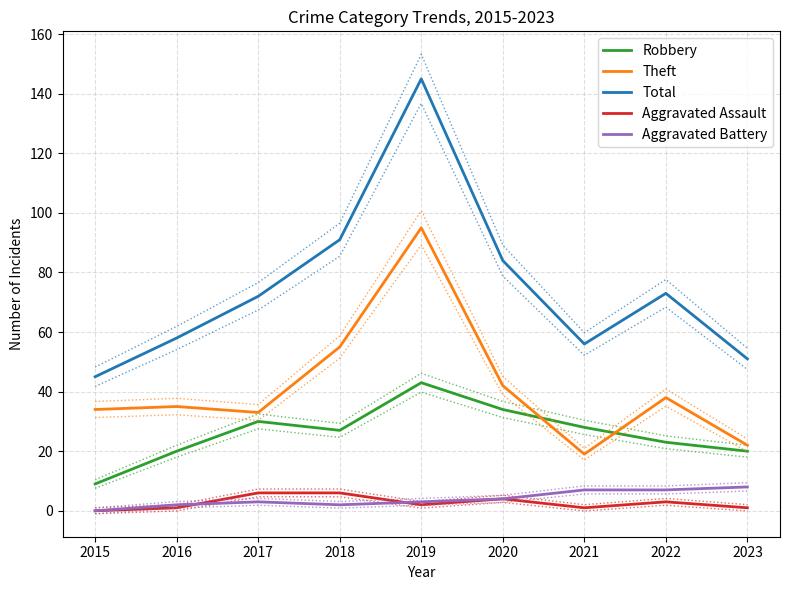

Reading left to right, transcribe all the data shown in this chart.

Robbery: 2015=9	2016=20	2017=30	2018=27	2019=43	2020=34	2021=28	2022=23	2023=20
Theft: 2015=34	2016=35	2017=33	2018=55	2019=95	2020=42	2021=19	2022=38	2023=22
Total: 2015=45	2016=58	2017=72	2018=91	2019=145	2020=84	2021=56	2022=73	2023=51
Aggravated Assault: 2015=0	2016=1	2017=6	2018=6	2019=2	2020=4	2021=1	2022=3	2023=1
Aggravated Battery: 2015=0	2016=2	2017=3	2018=2	2019=3	2020=4	2021=7	2022=7	2023=8